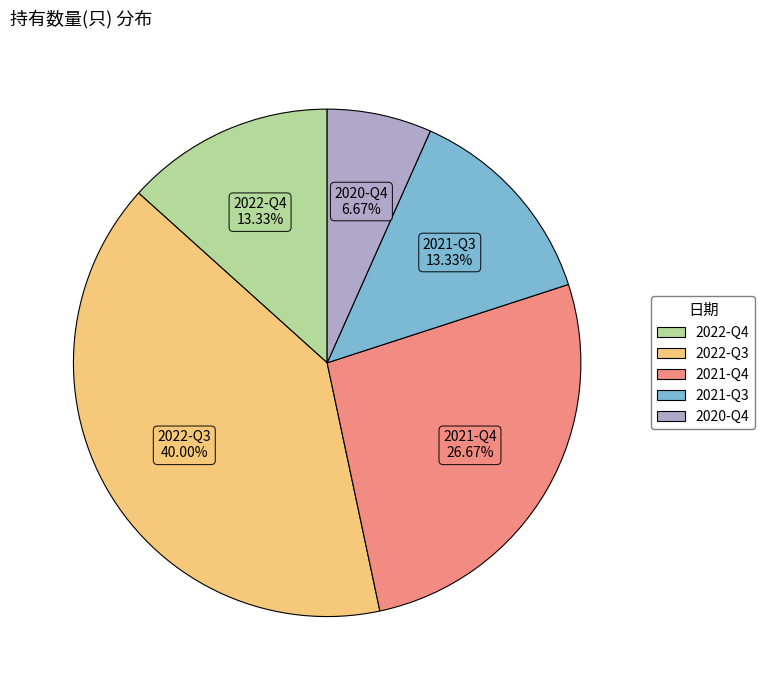

True or false: 2022-Q4 accounts for 7% of the total.

False